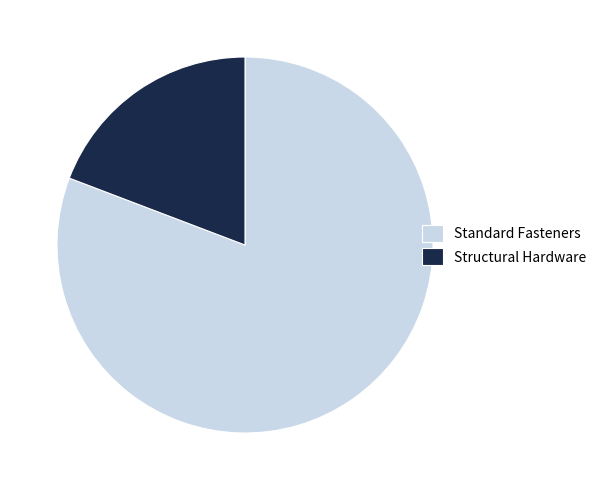

Is there a majority slice in this chart?

Yes